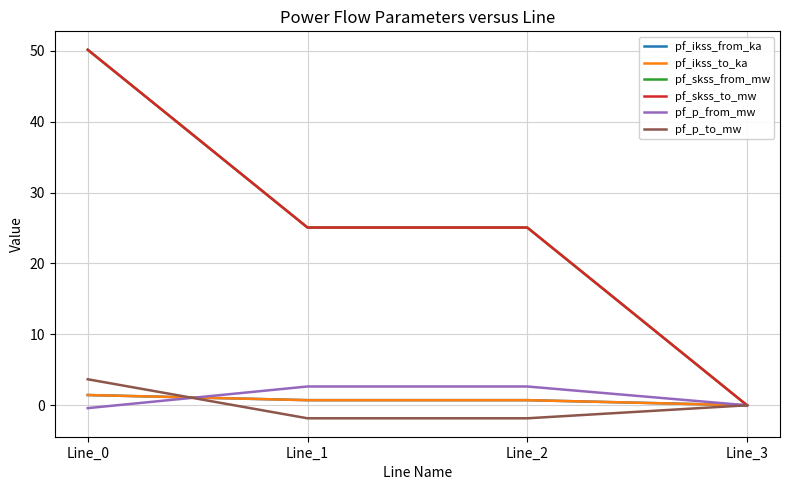

Does the chart display data point markers on the line(s)?

No